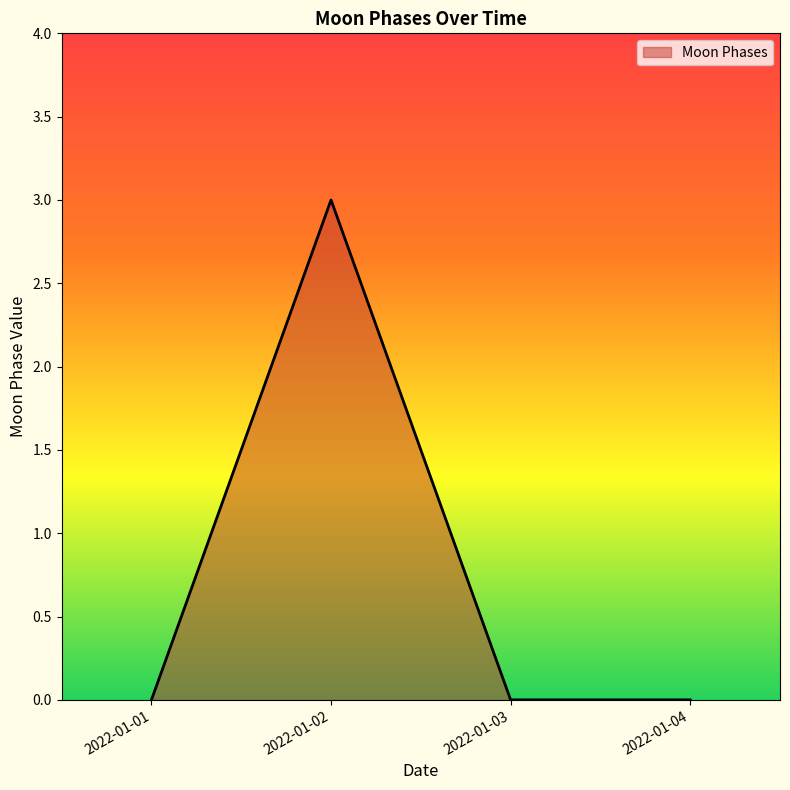

True or false: there are more than 2 points higher than both neighbors.

False